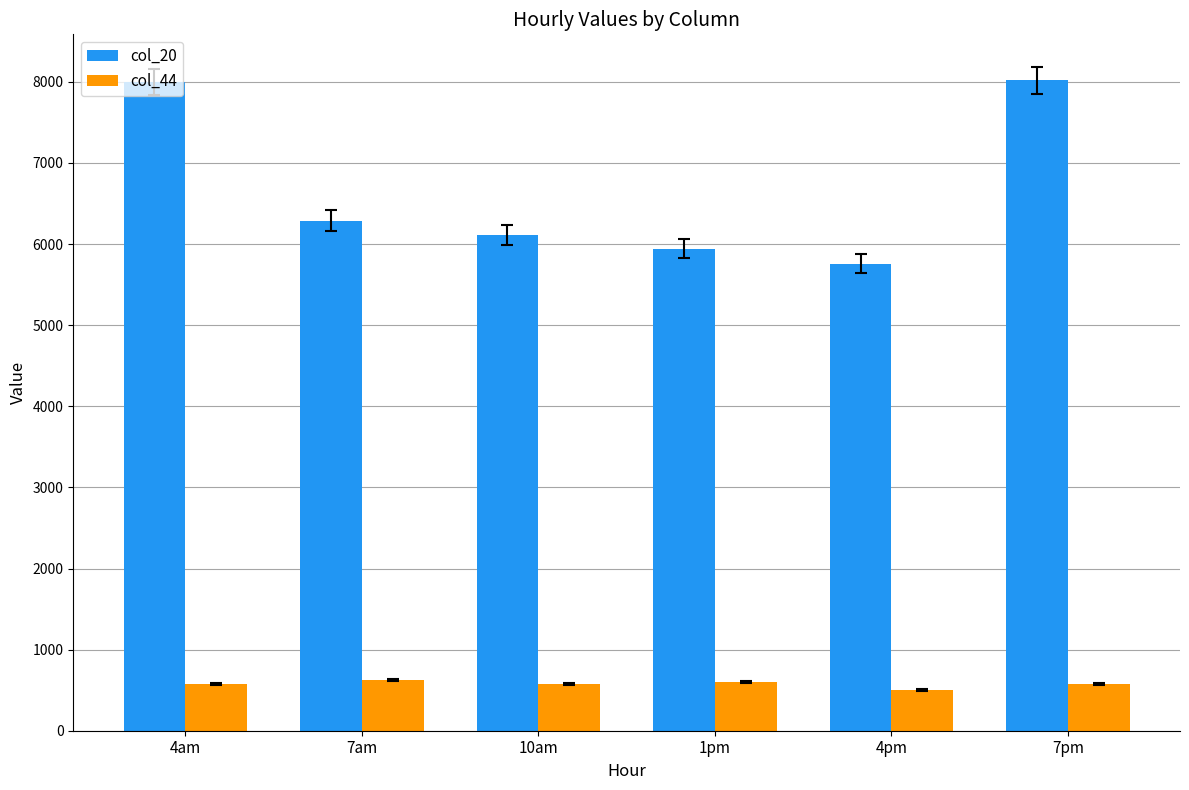

What is the total value across all series at 4pm?

6256.5